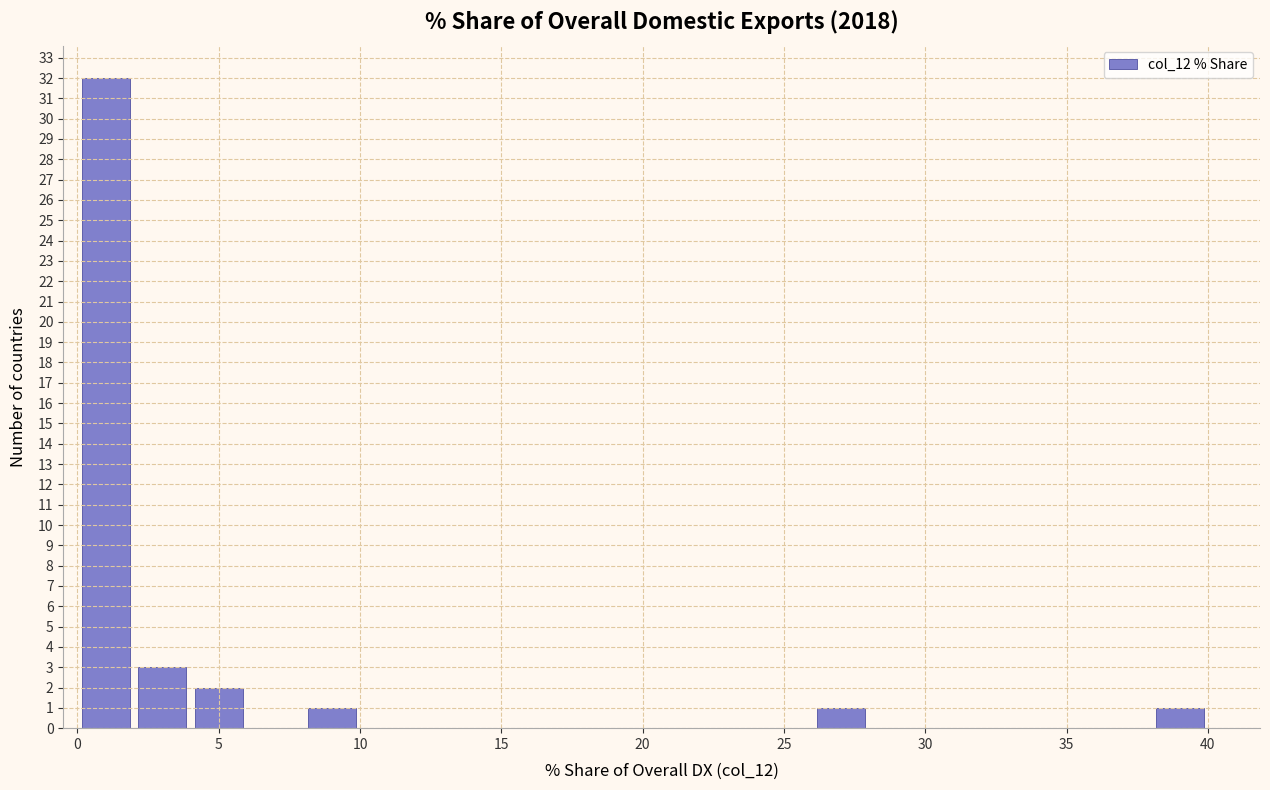

What is the height of the bar covering 8 to 10 on the x-axis? Neither the bar edges nor the heights are printed on the chart, so give them approximately, as read against the axes.

1